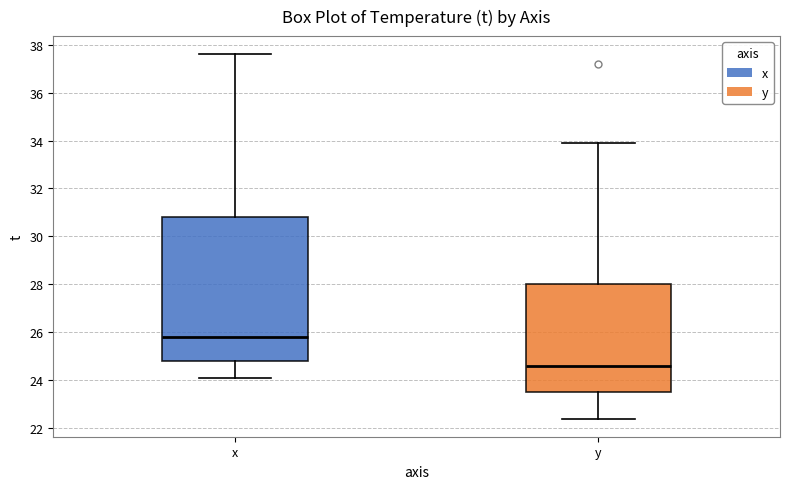

Comparing the boxes themselves (not the whiskers), which one is the tallest?

x